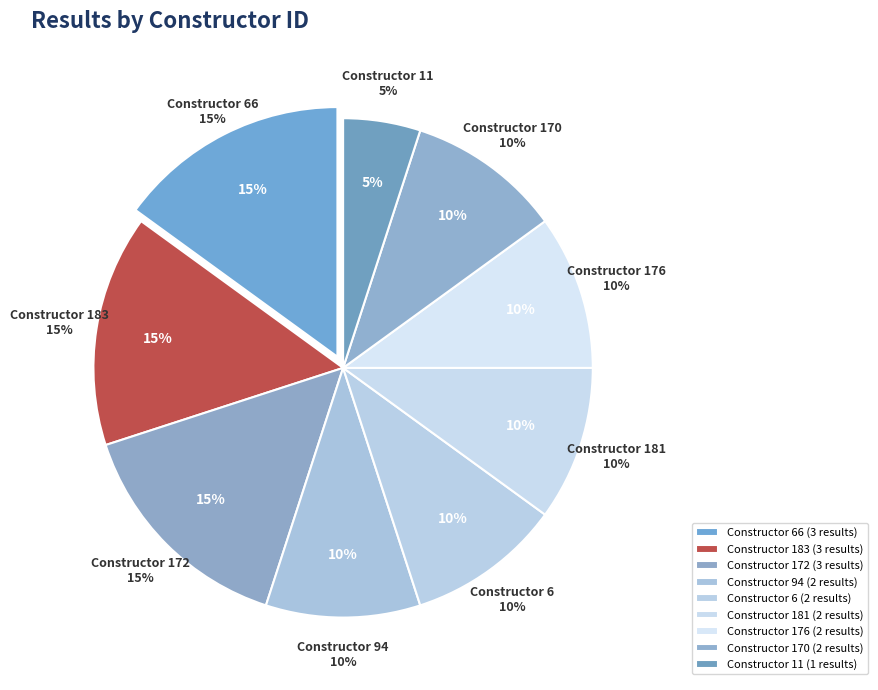

What is the largest slice in the pie chart?

66